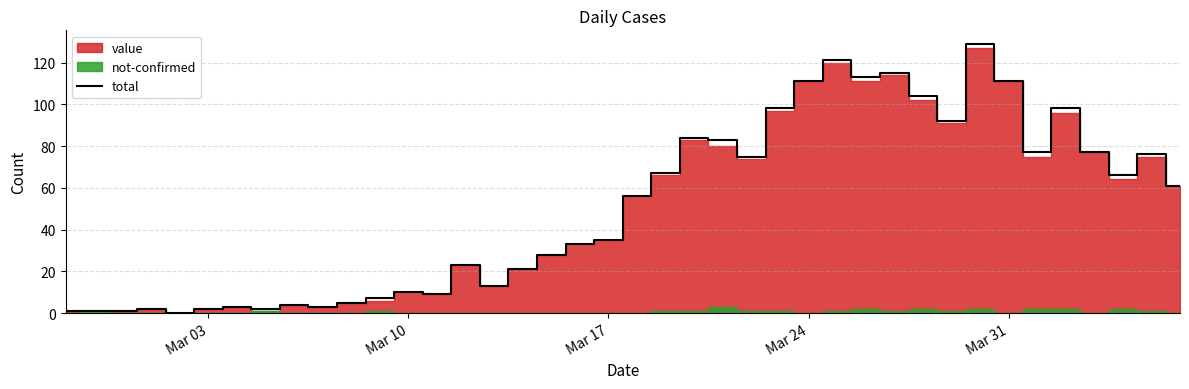

How many points are lower than both their immediate neighbors (excluding endpoints)?

10